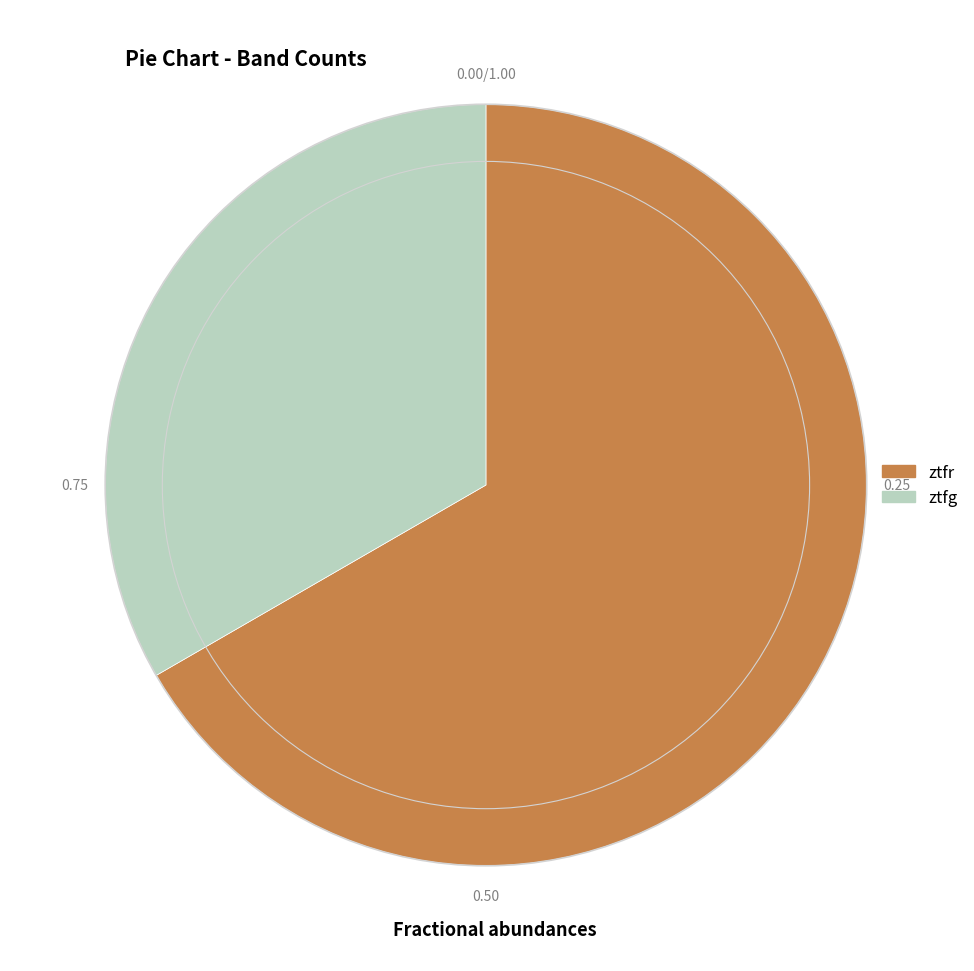

Which category has the smallest portion of the pie?

ztfg